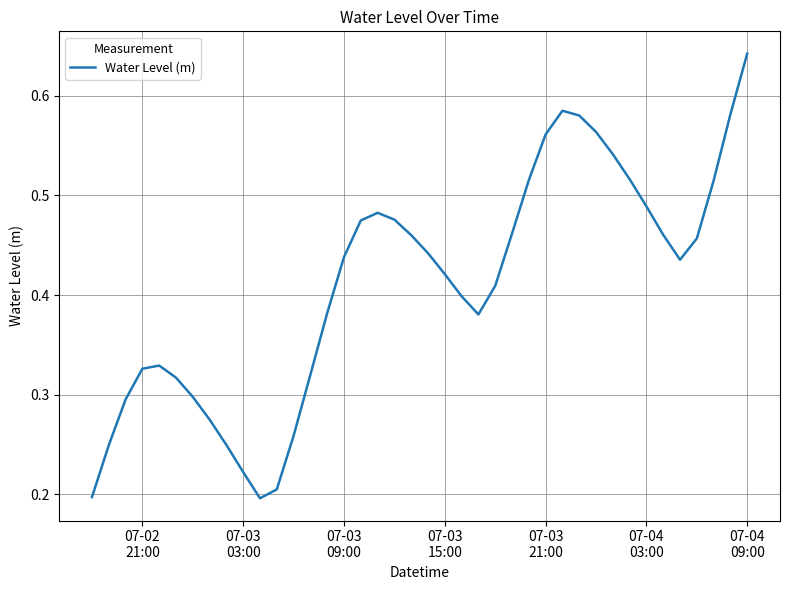

How many lines are shown in the chart?

1